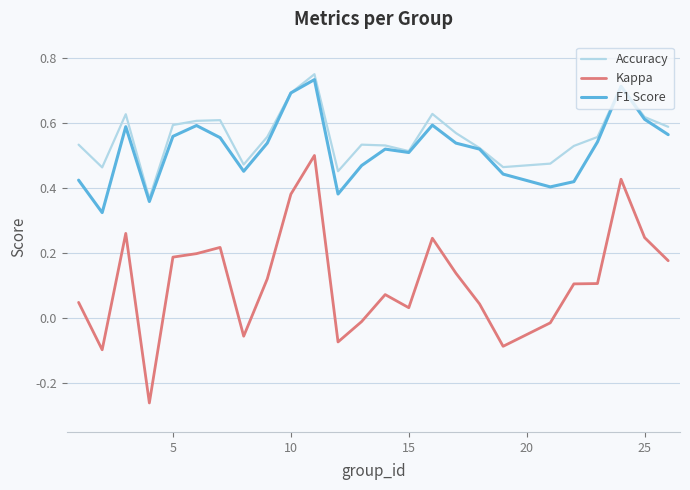

True or false: F1 Score and Kappa intersect in this chart.

False